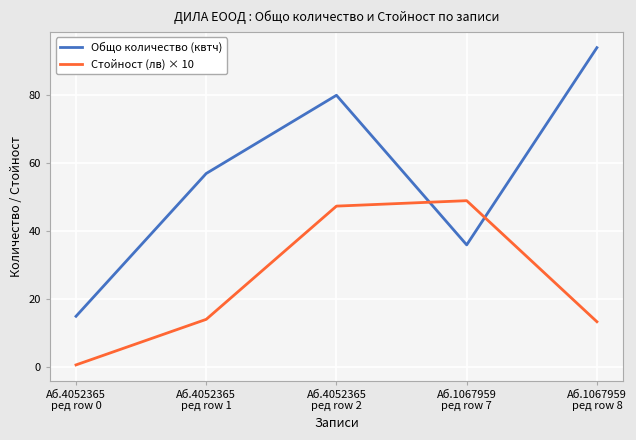

The value of Стойност (лв) × 10 at Аб.4052365
ред row 1 is 20.7. True or false?

False